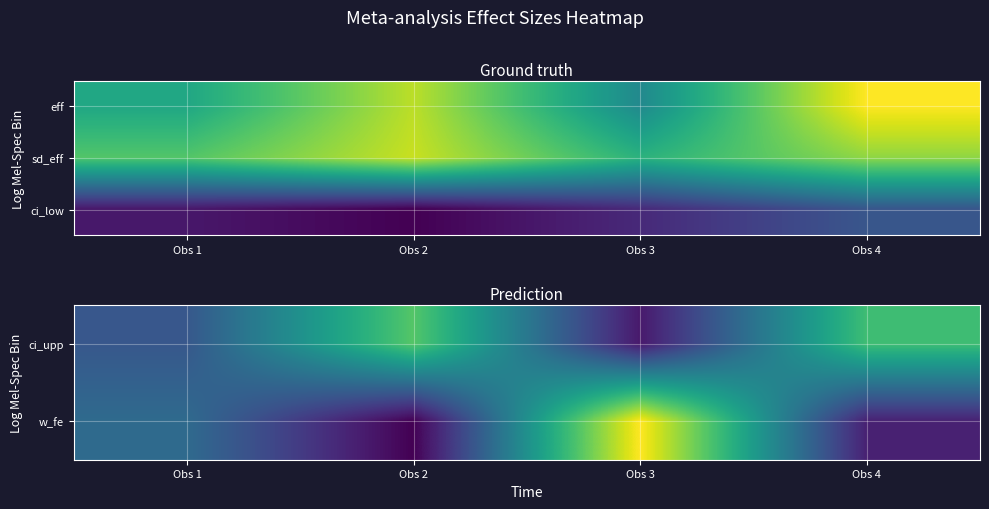

What is the spread (max minus min) of values at Obs 3?

0.7